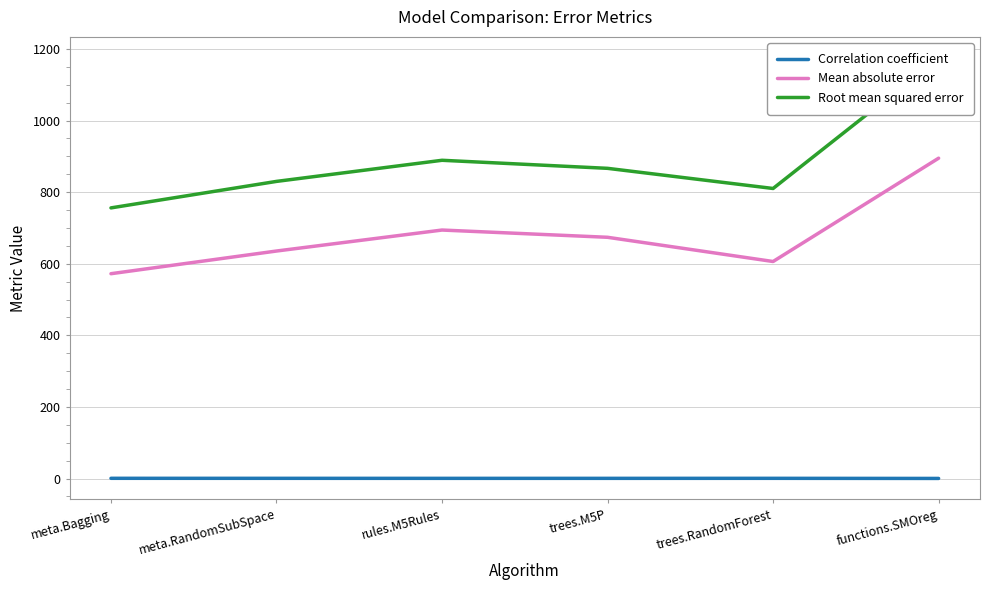

Between meta.Bagging and functions.SMOreg, which series saw the biggest shift?

Root mean squared error